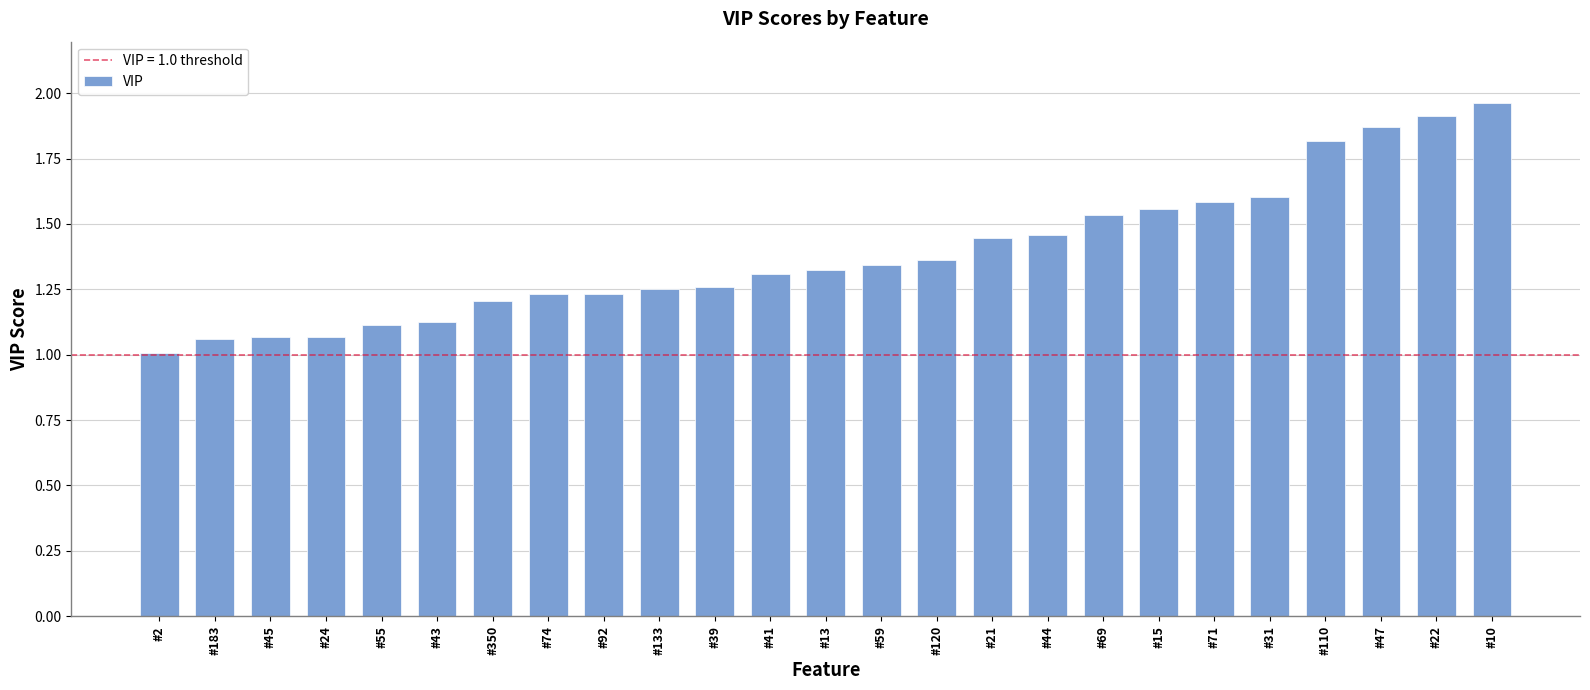

Is it true that the value at #350 is 0.5?

False